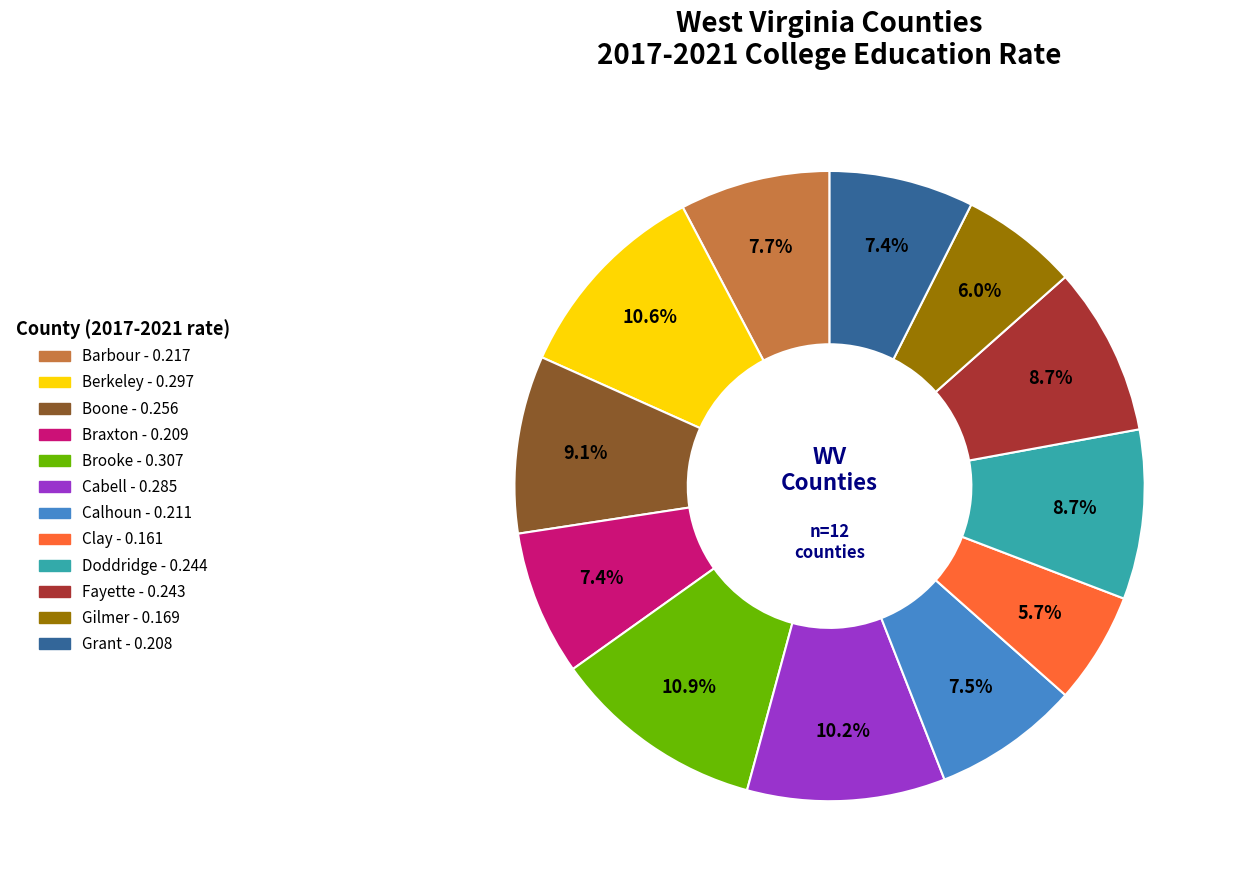

Does any single category account for the majority?

No